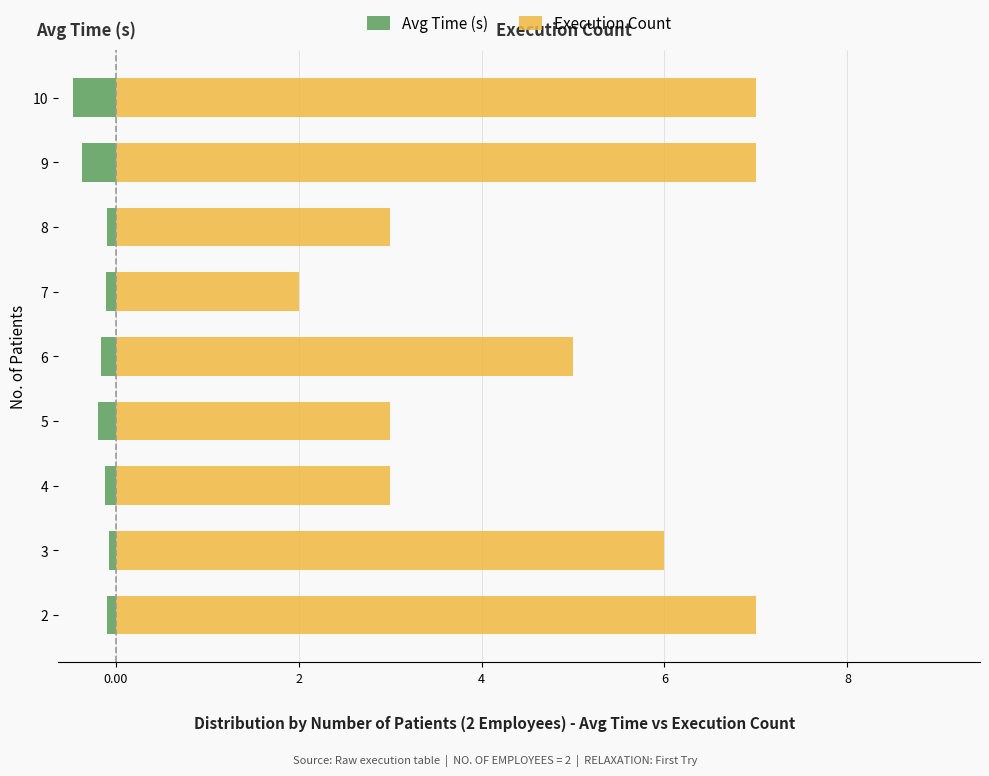

What is the total value across all series at 9?

6.6